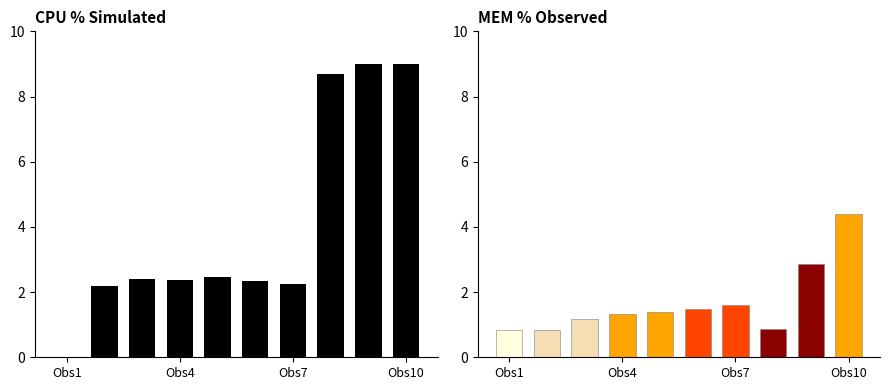

Are the bars horizontal?

No